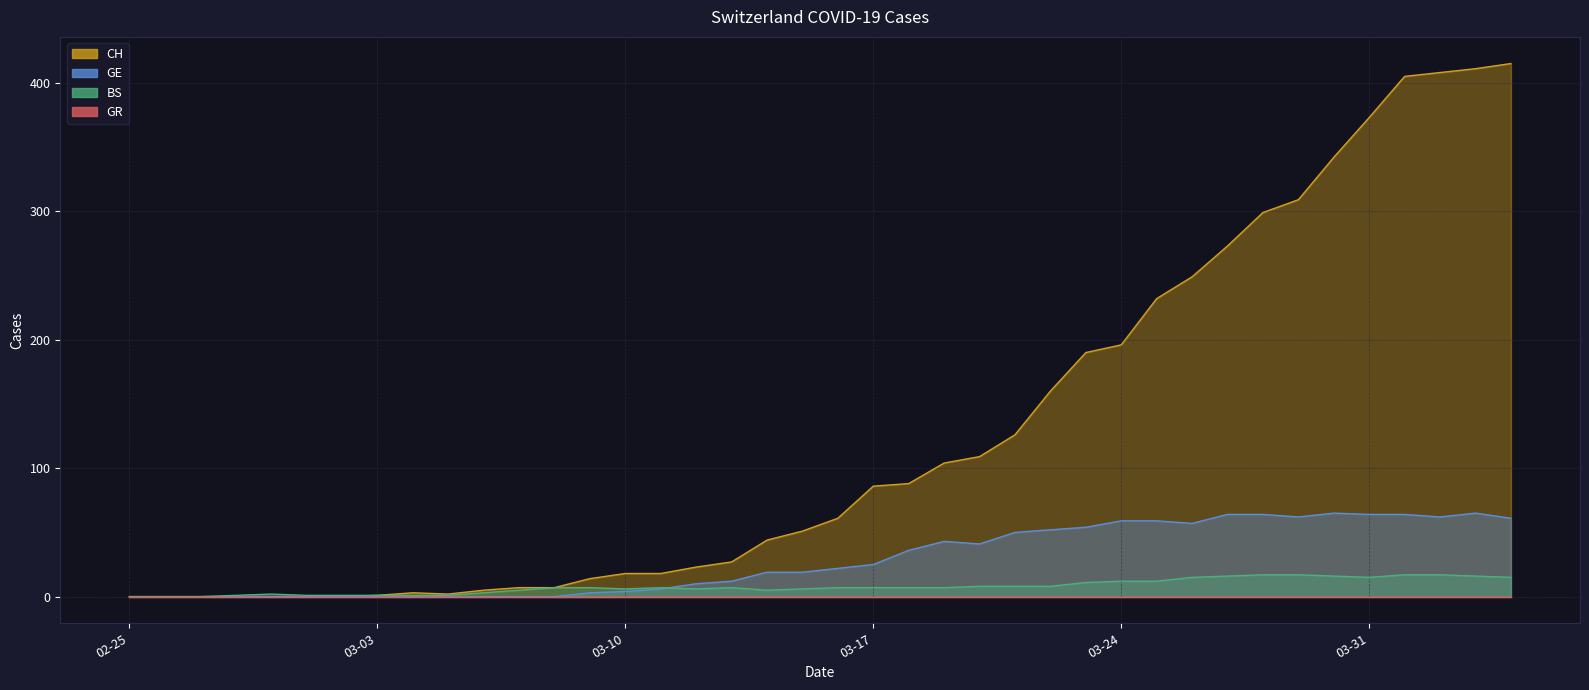

What is the average value of the BS series?

8